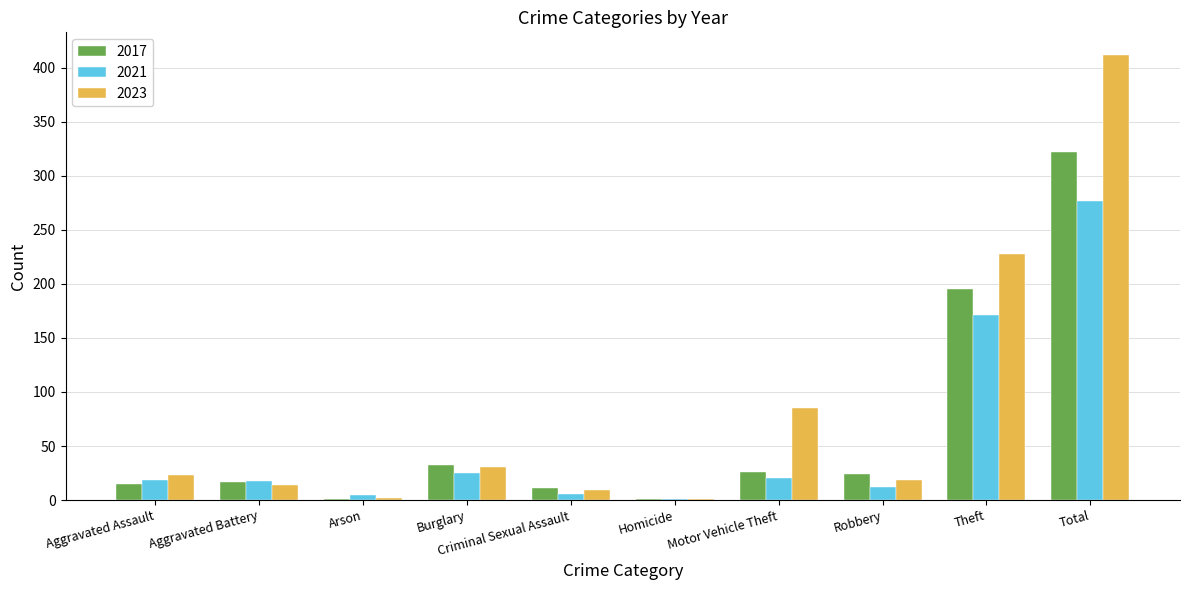

Is it true that 2017 equals 275 at Theft?

False